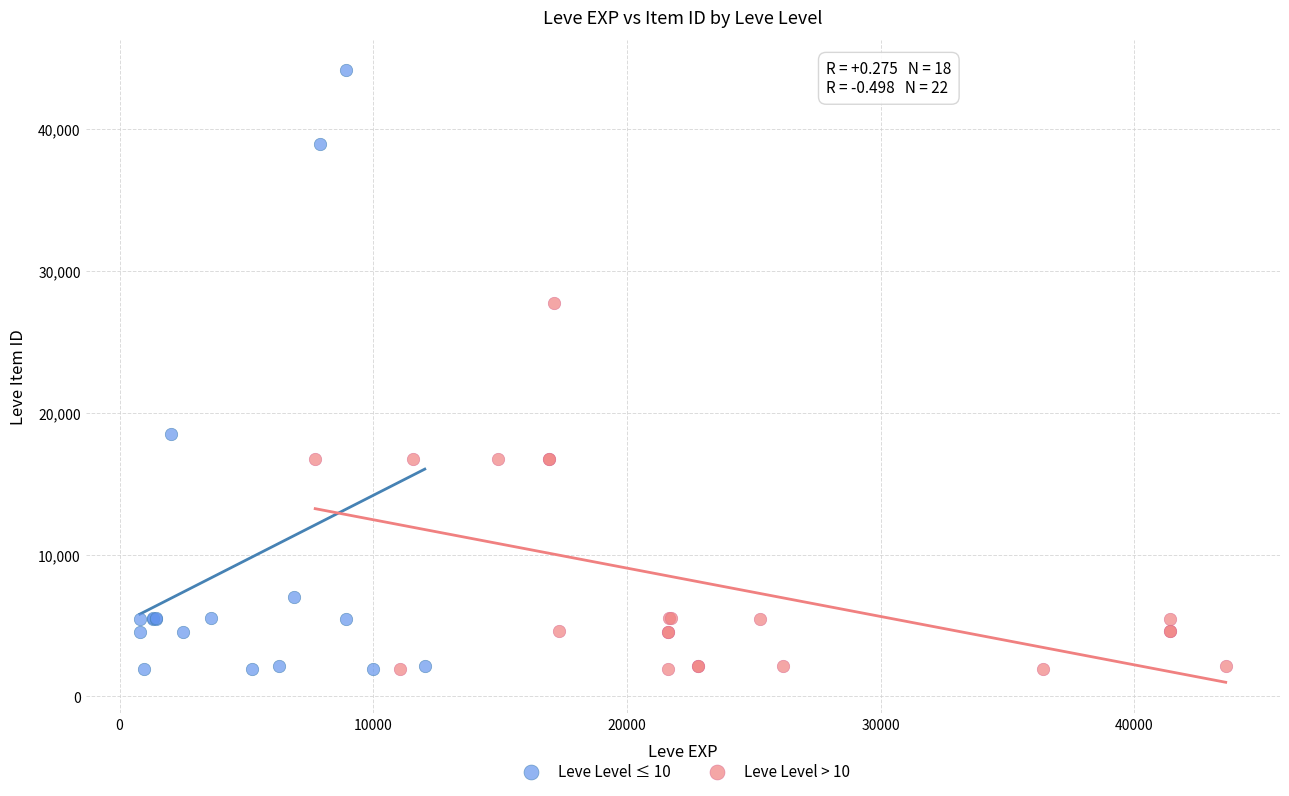

Which series has the largest Y range (max minus min)?

Leve Level ≤ 10